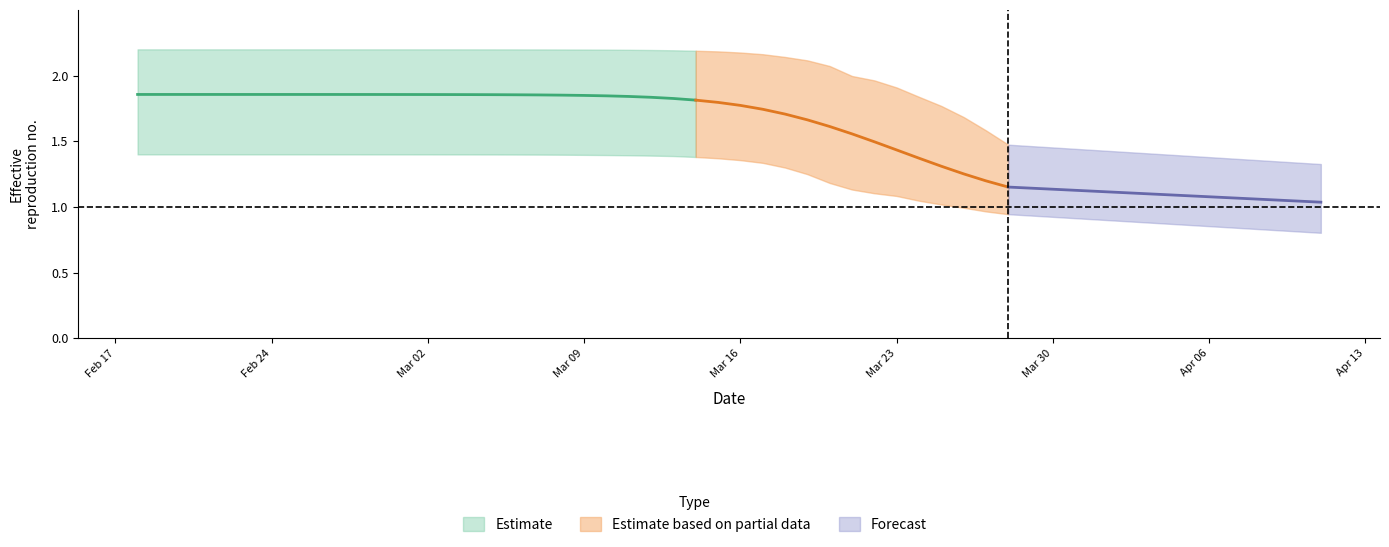

True or false: r_mean and r_lower intersect in this chart.

False